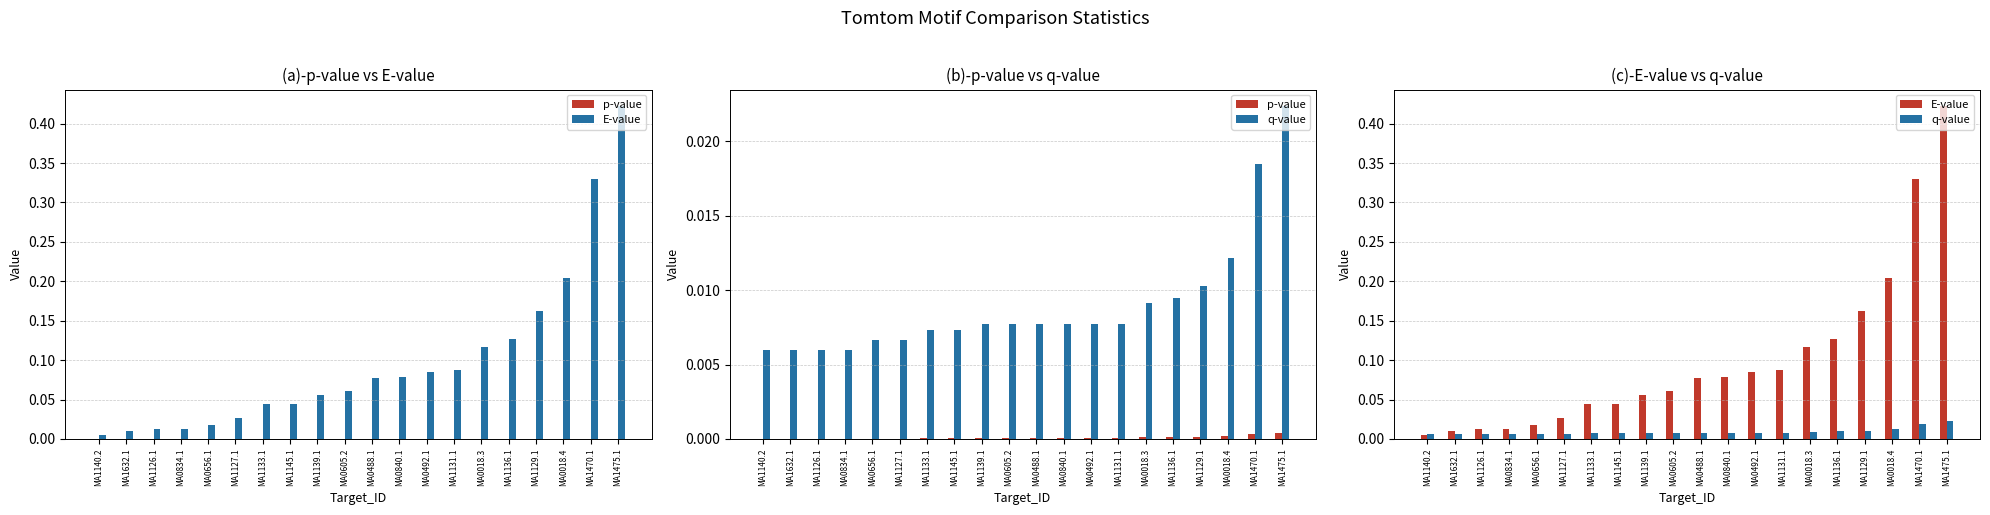

Which series changed the most between MA1140.2 and MA0492.1?

E-value